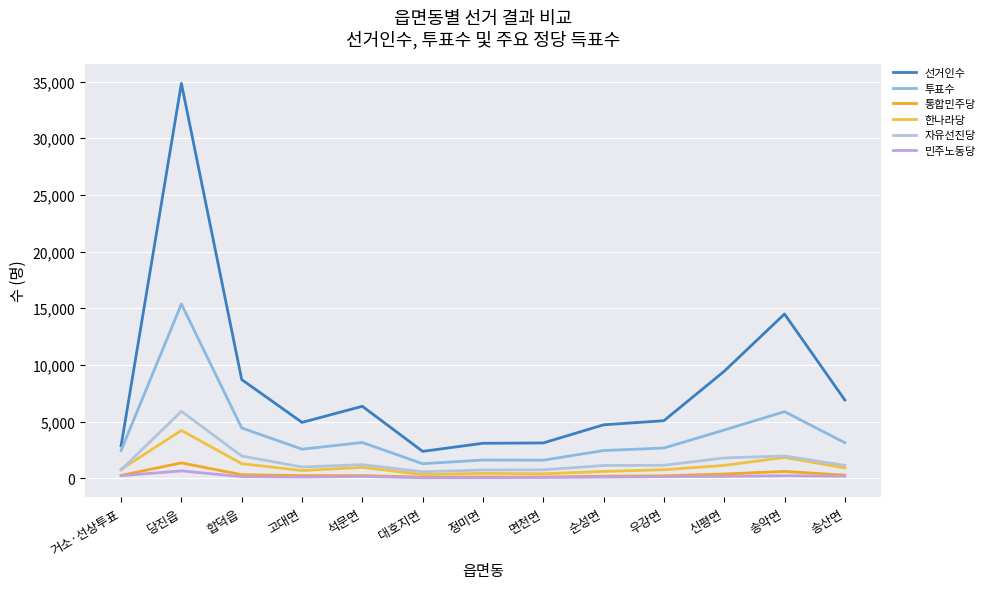

What is the minimum value shown in the chart?

47